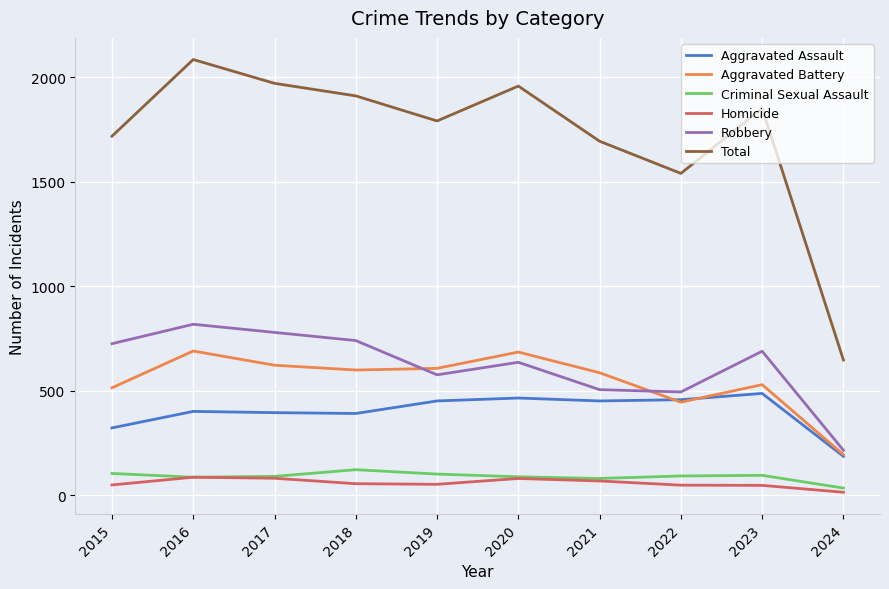

What is the total value across all series at 2015?

3438